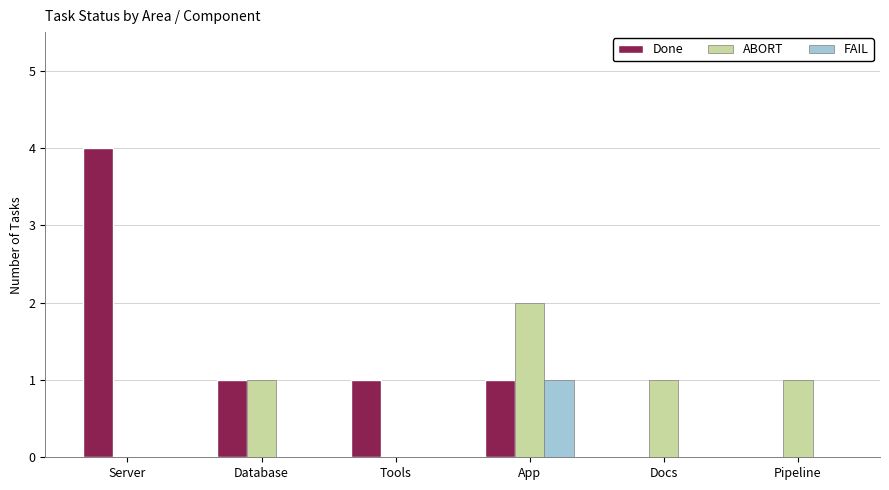

Reading left to right, transcribe all the data shown in this chart.

Done: 4	1	1	1	0	0
ABORT: 0	1	0	2	1	1
FAIL: 0	0	0	1	0	0